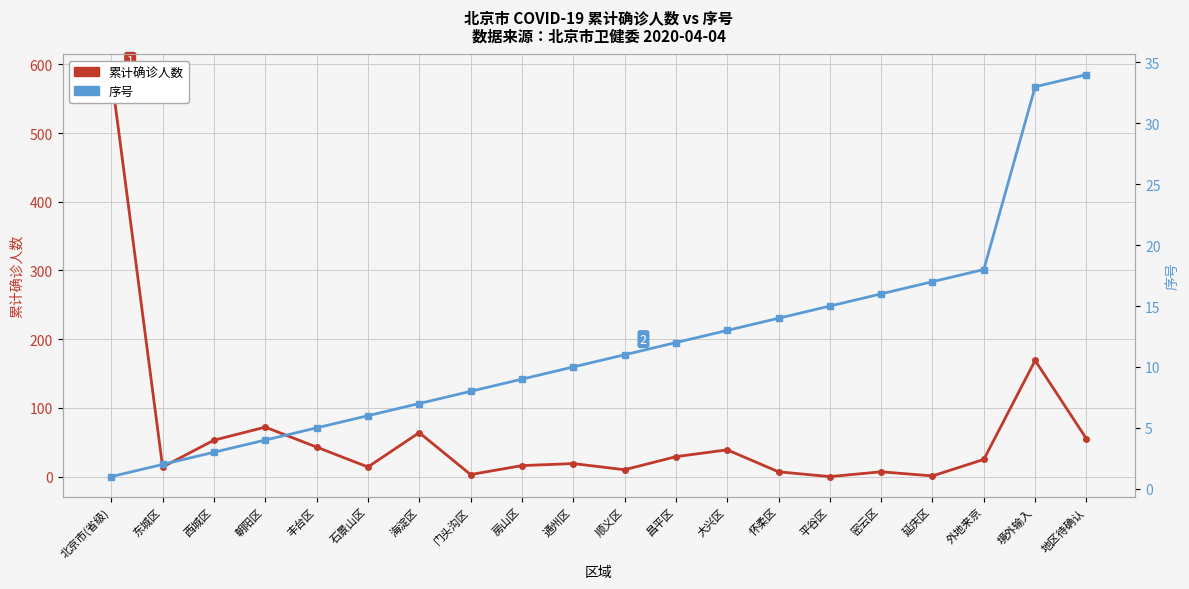

Where is 累计确诊人数 nearest to the value 292?

境外输入